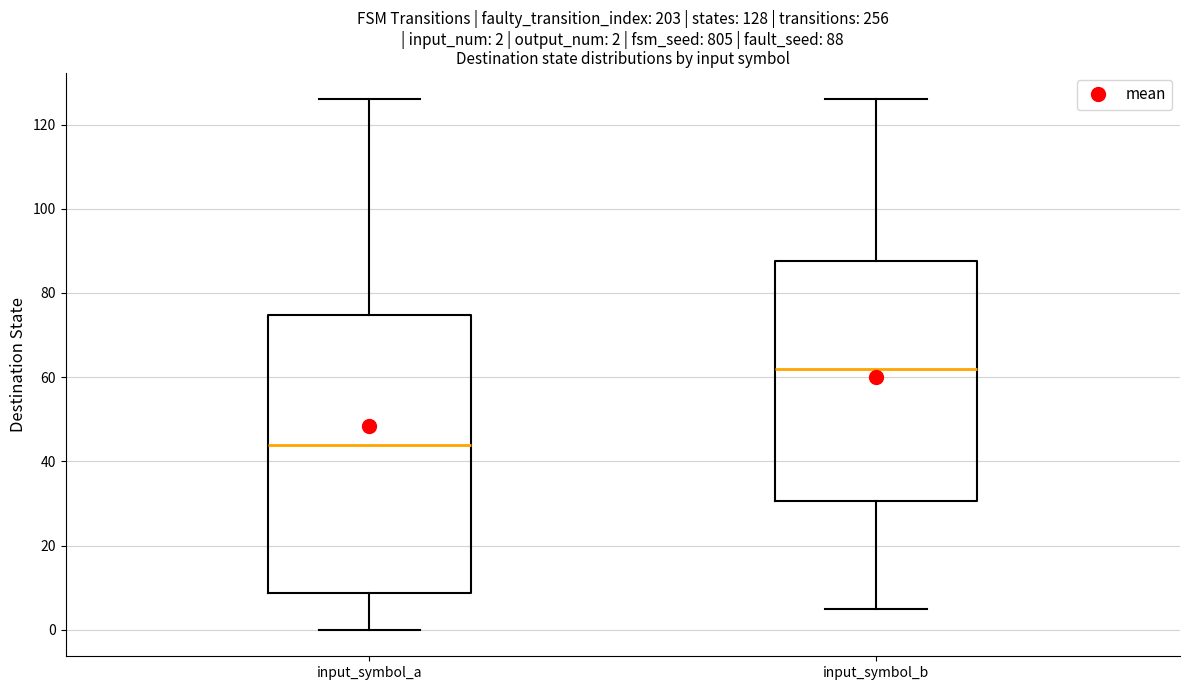

Comparing the boxes themselves (not the whiskers), which one is the tallest?

input_symbol_a